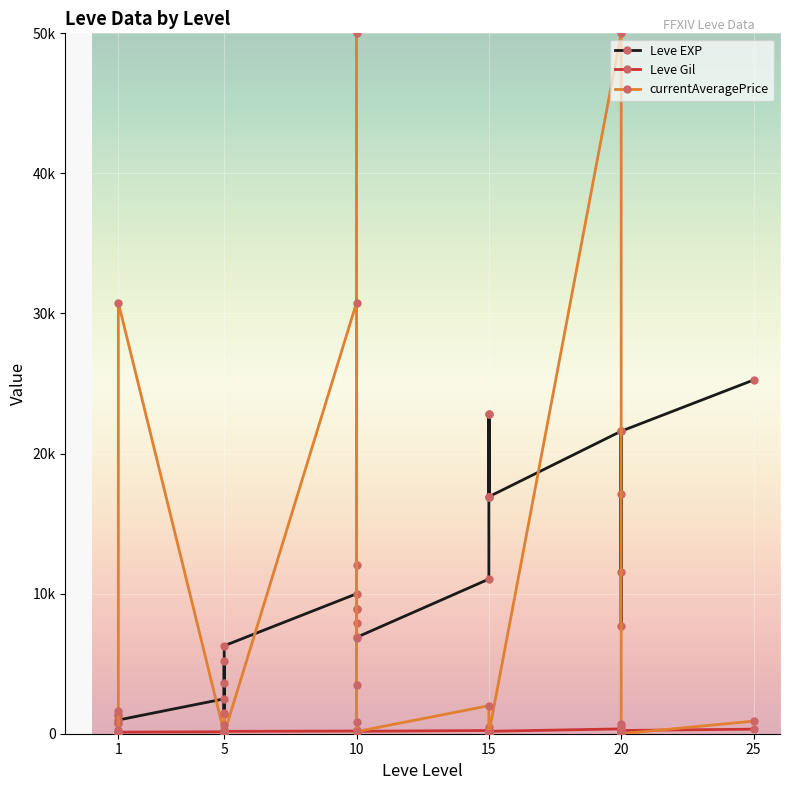

What is the value of the Leve Gil point at the 4th from the left?

113